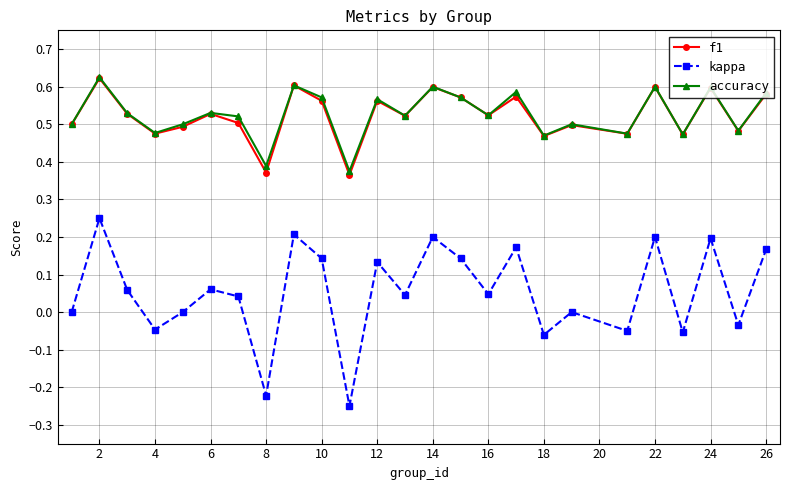

In accuracy, how many points are lower than both neighbors (excluding endpoints)?

9